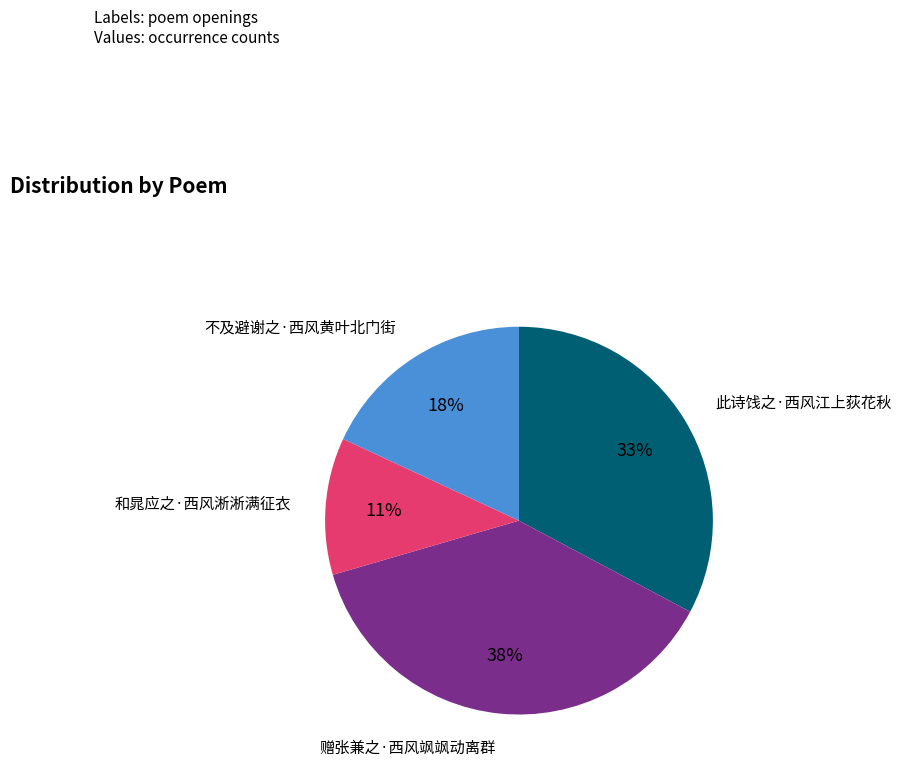

Is there any slice that represents more than half of the pie?

No